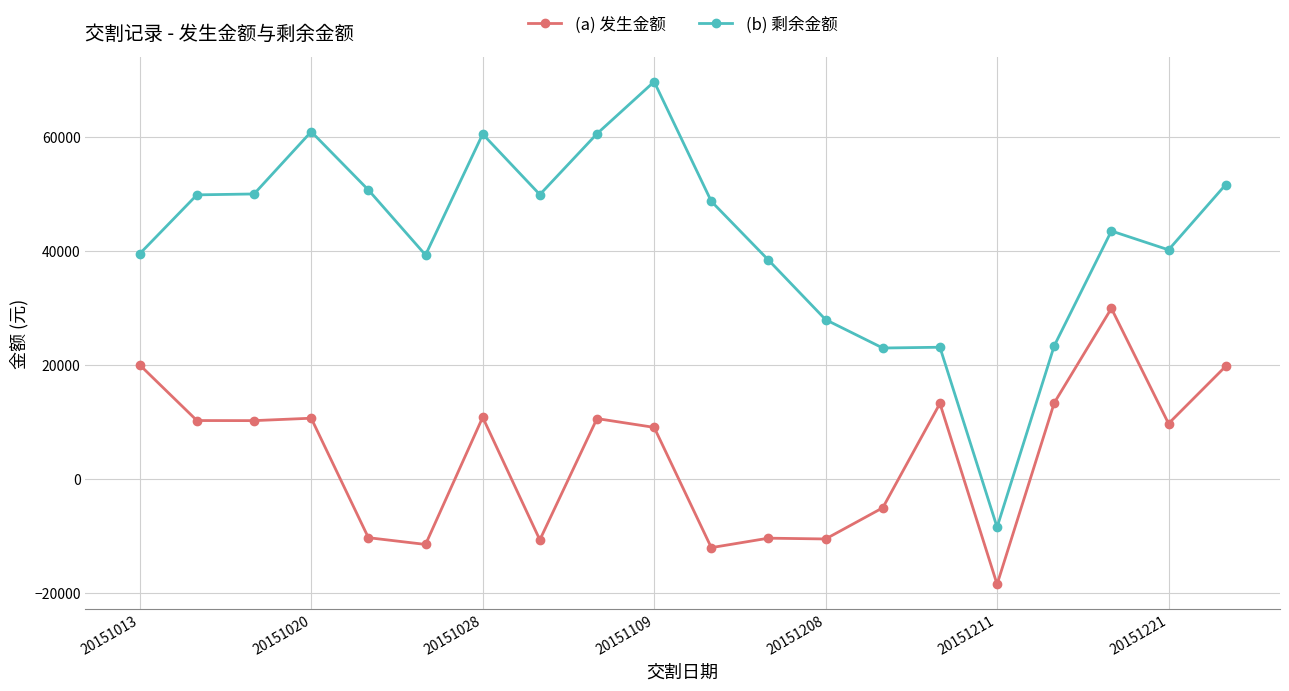

True or false: (b) 剩余金额 has more than 1 points higher than both neighbors.

True